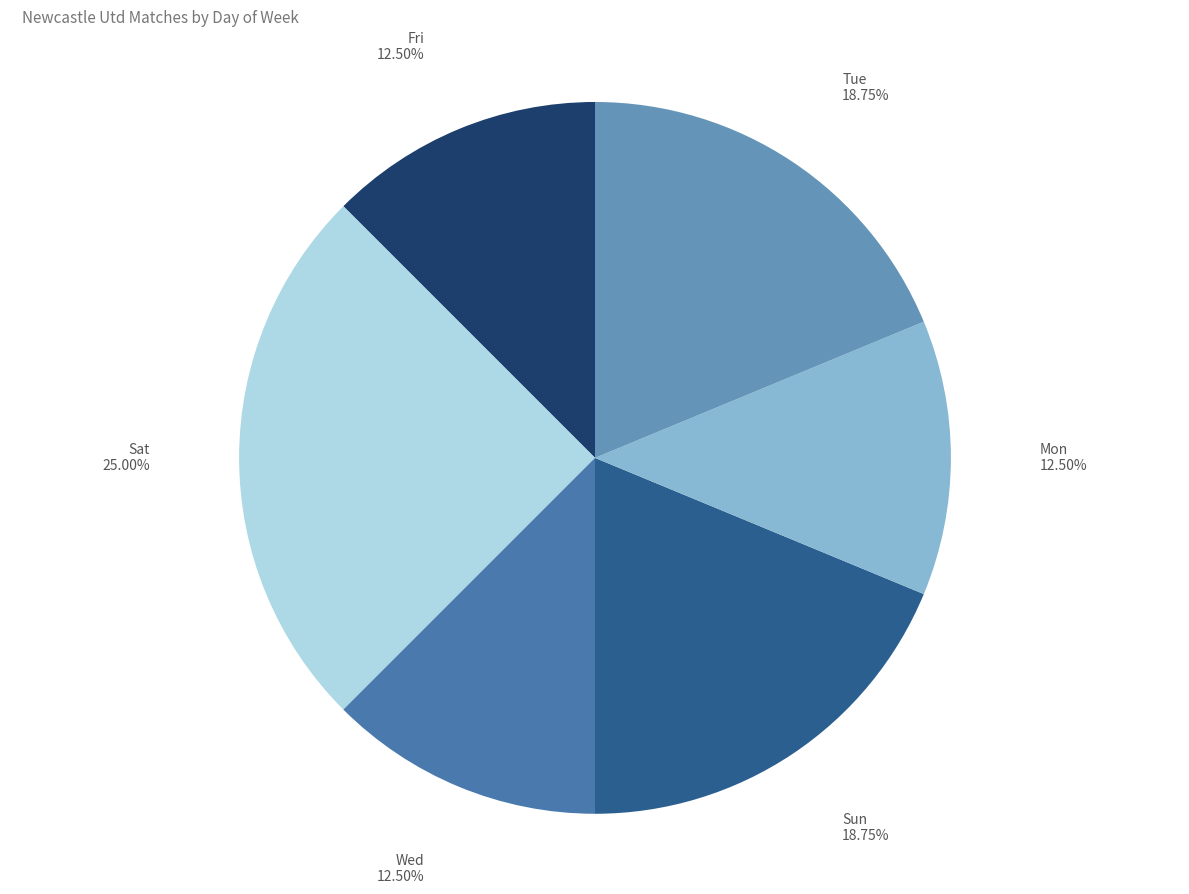

Which category has the biggest portion of the pie?

Sat